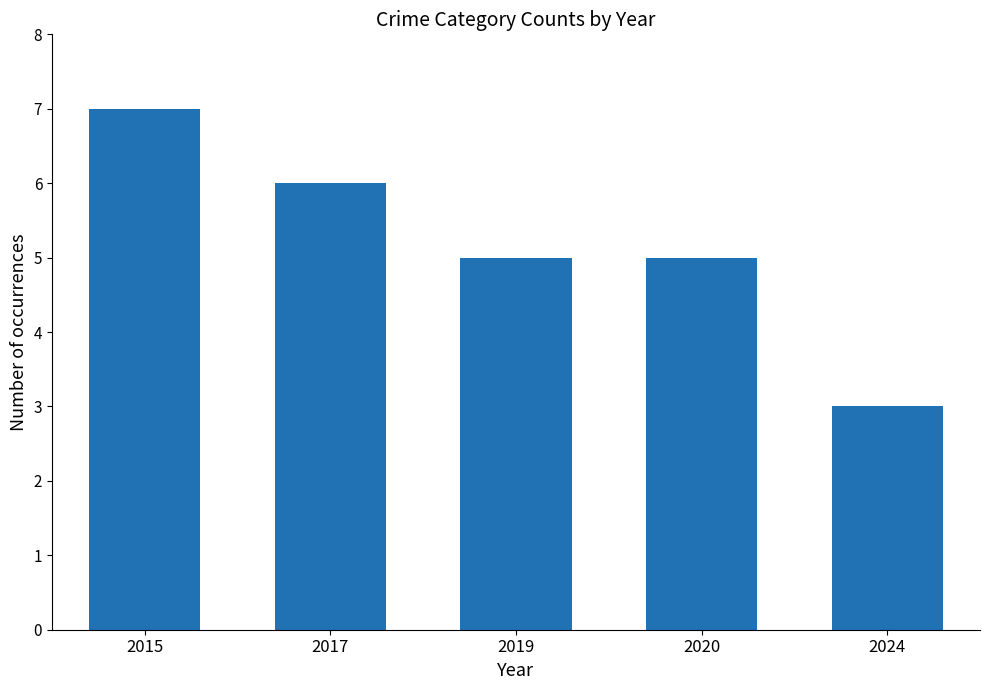

The chart shows a value of 7 at 2015. True or false?

True